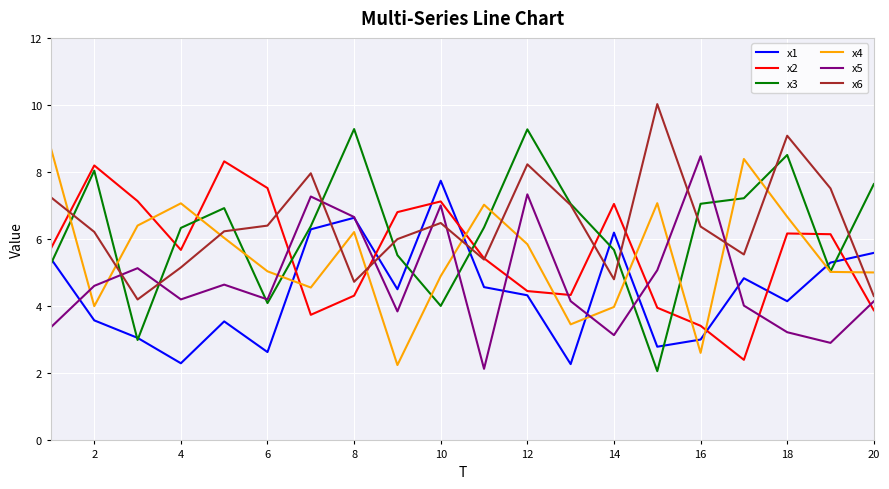

Which series has the widest spread of values?

x3